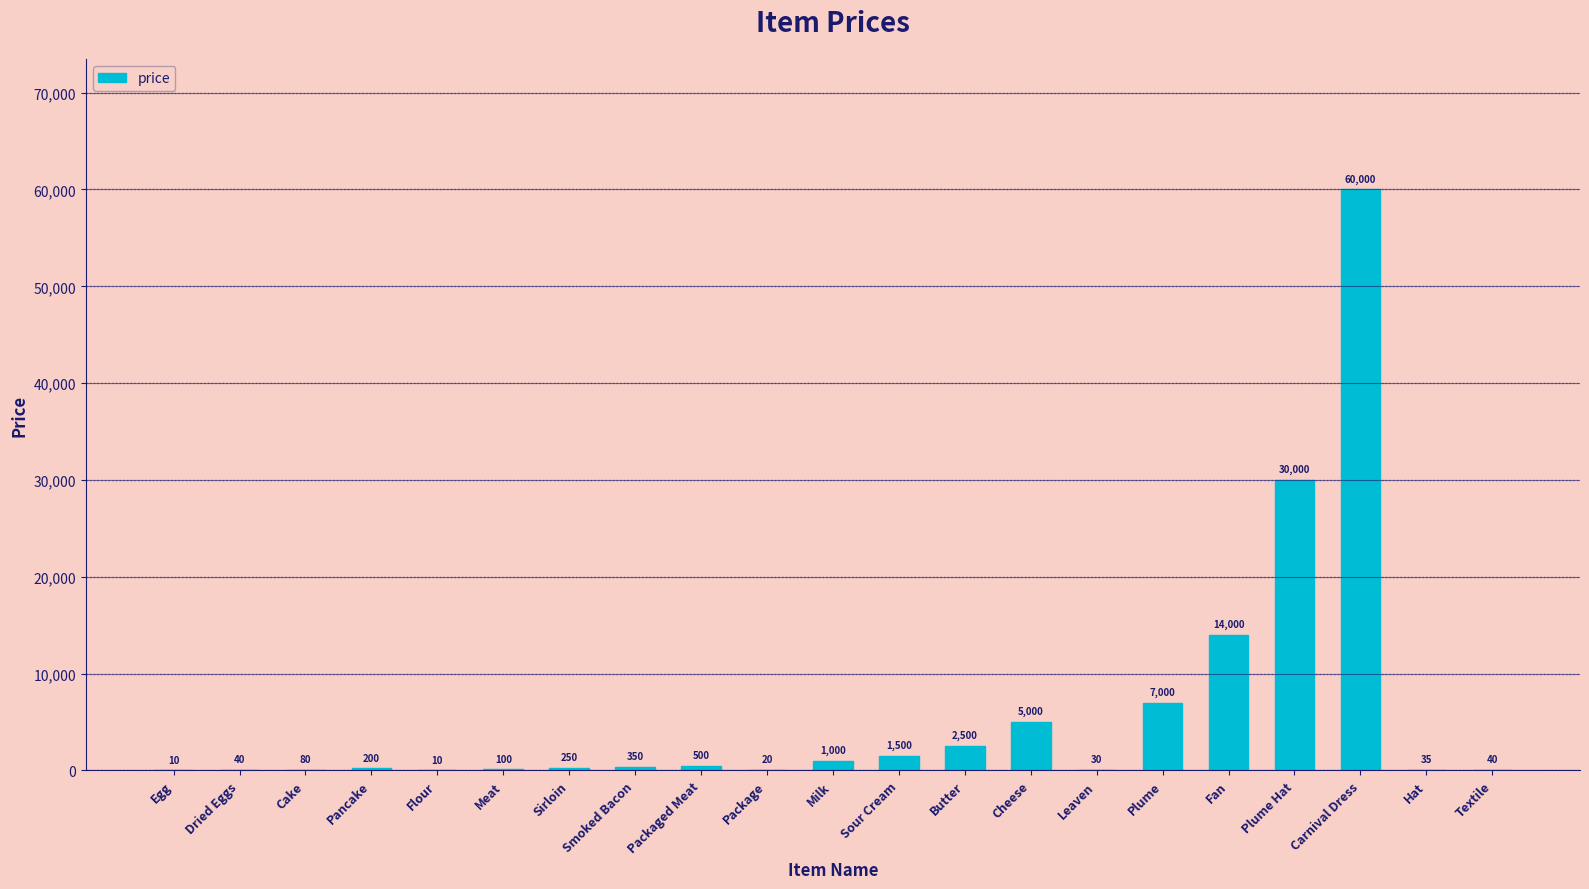

At which category does the chart reach its peak across all series?

Carnival Dress